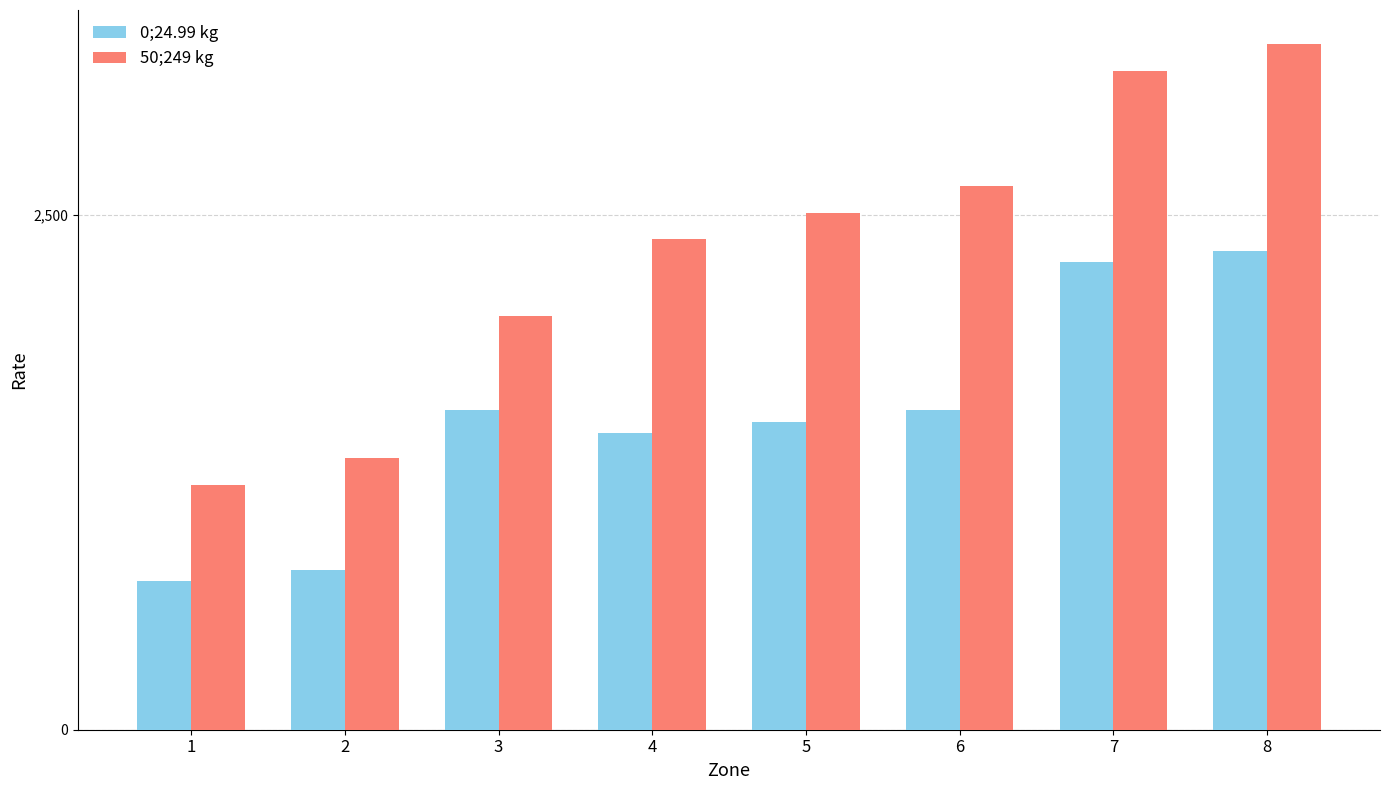

What is the sum of the 0;24.99 kg values at 8 and 3?

3875.0